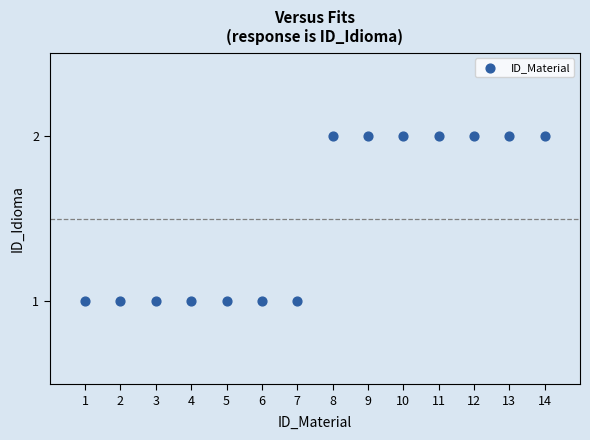

What is the range of X values (max minus min)?

13